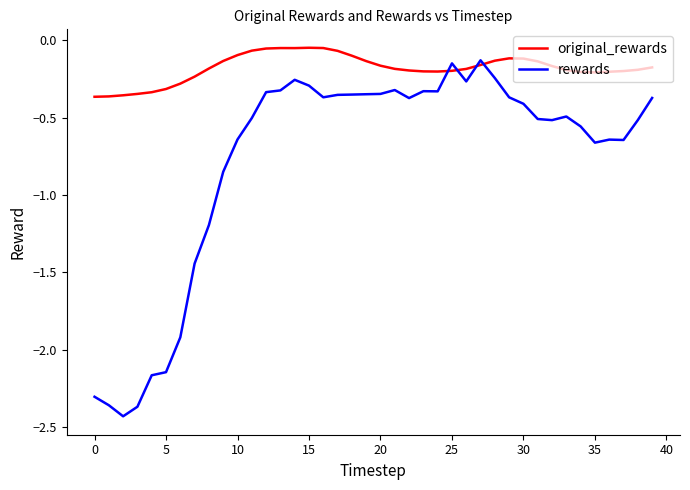

Which series has the widest spread of values?

rewards